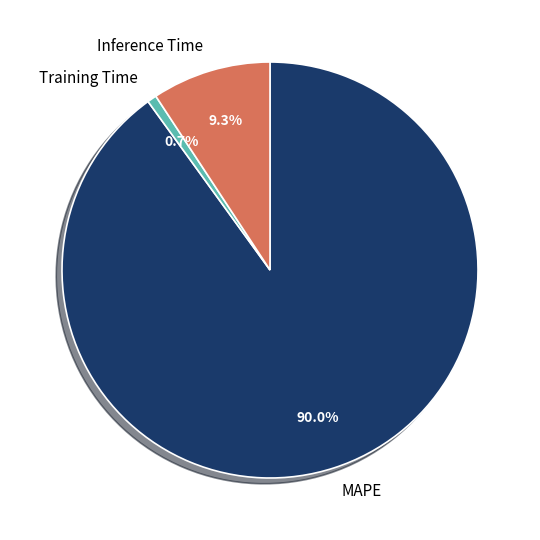

Which slice is the largest?

MAPE